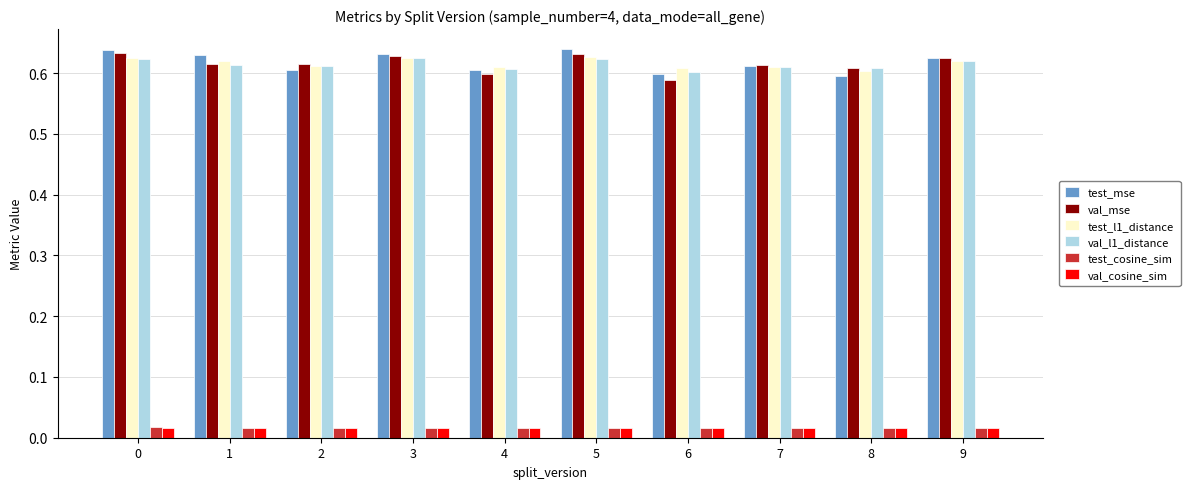

Count the val_mse values in the range 0 to 1.

10